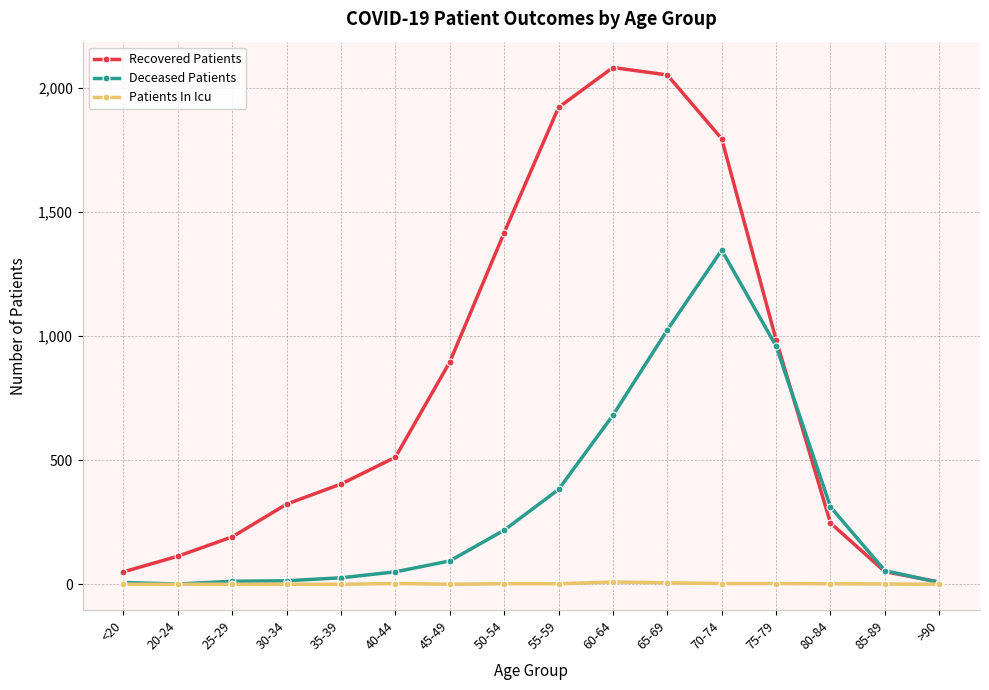

Rank the series by their maximum value, from lowest to highest.

Patients In Icu, Deceased Patients, Recovered Patients